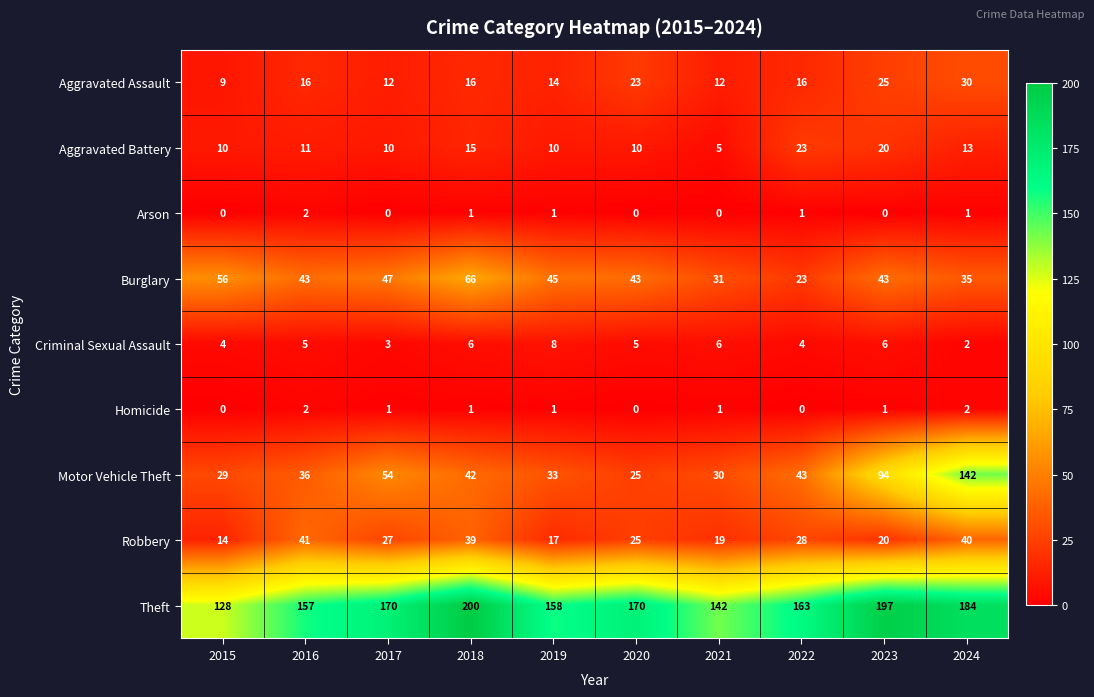

How many series are shown in this chart?

9